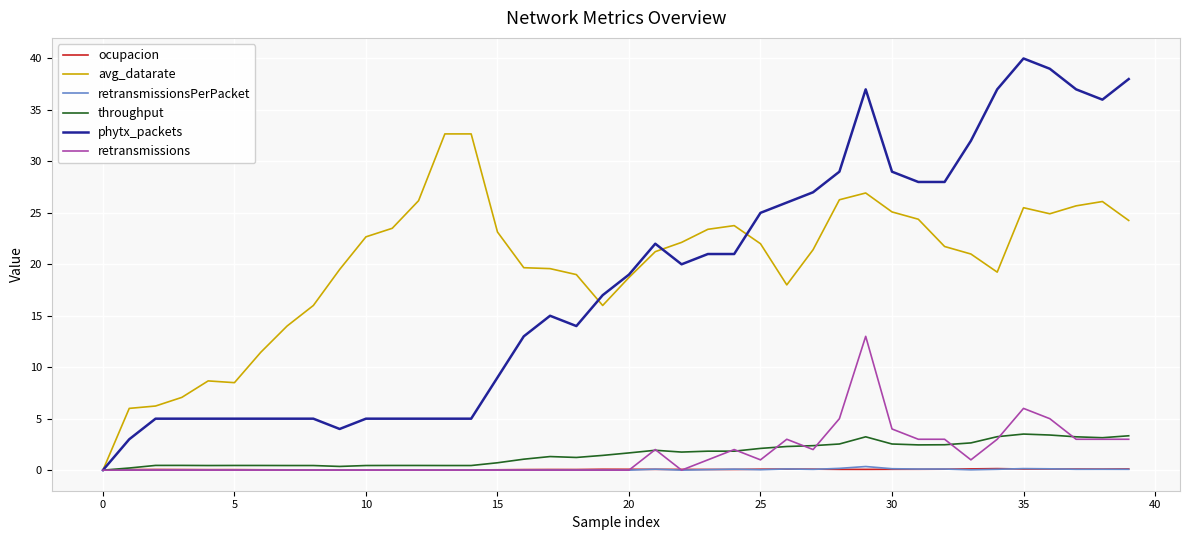

Which series has the widest spread of values?

phytx_packets